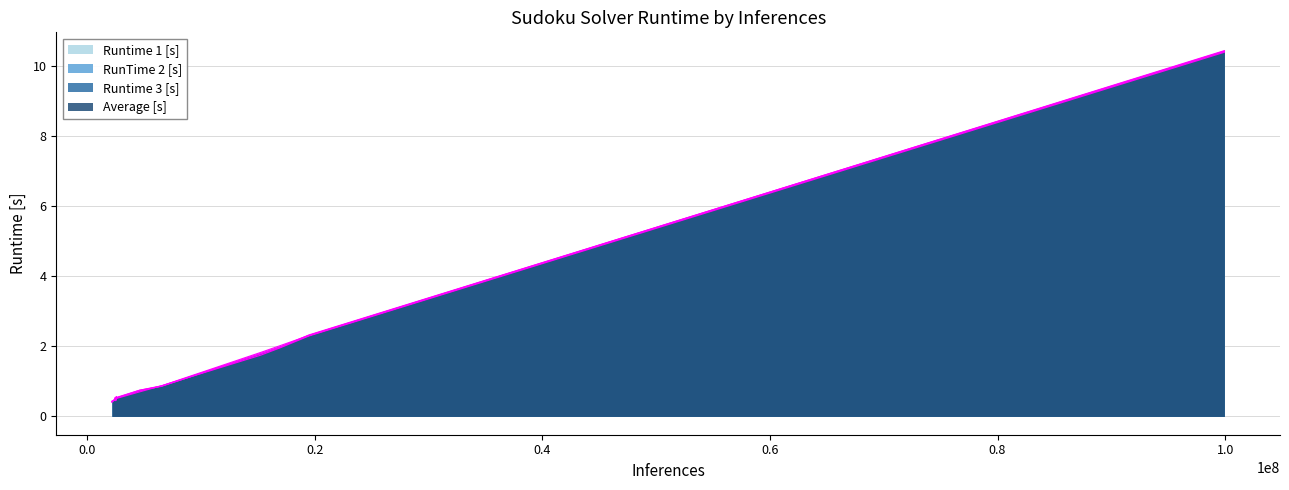

Does the chart have visible grid lines?

Yes